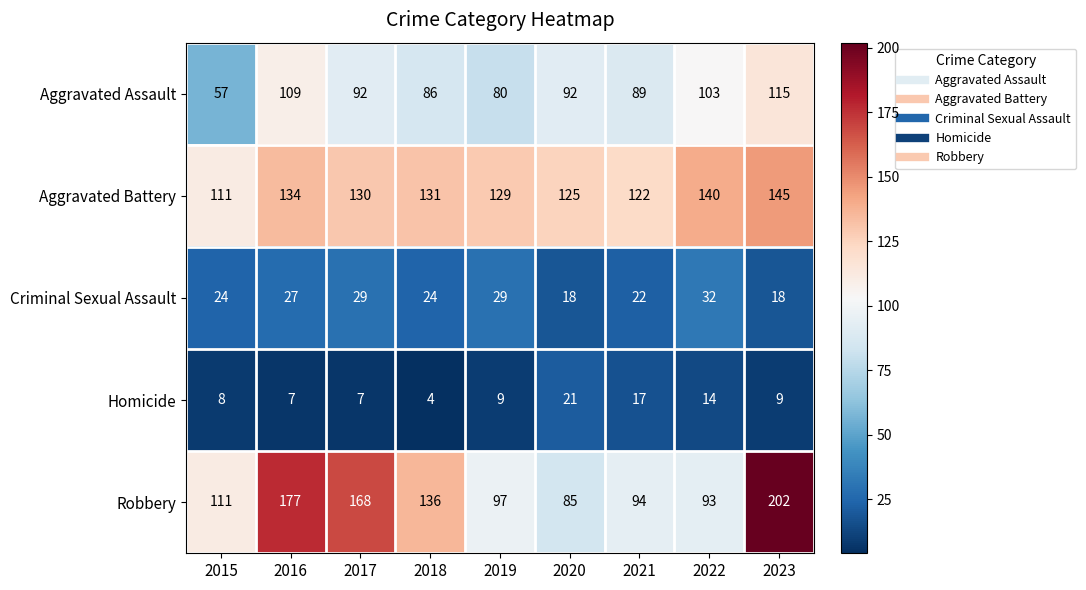

Between 2015 and 2022, which series saw the biggest shift?

Aggravated Assault